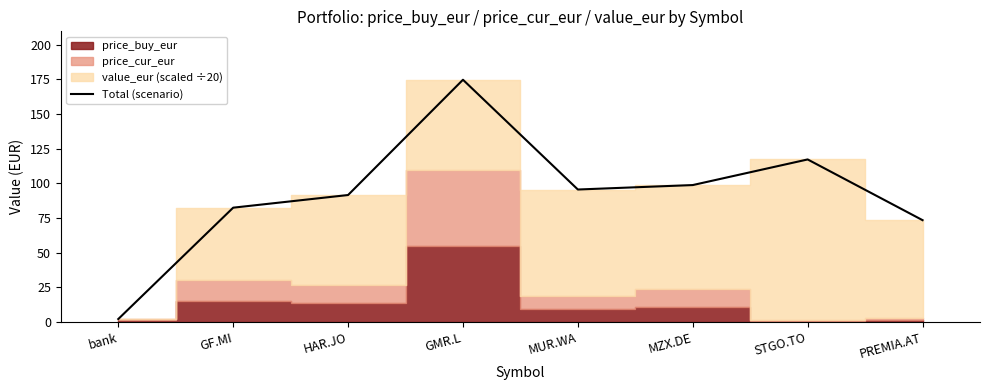

The value at GMR.L is 100.2. True or false?

False